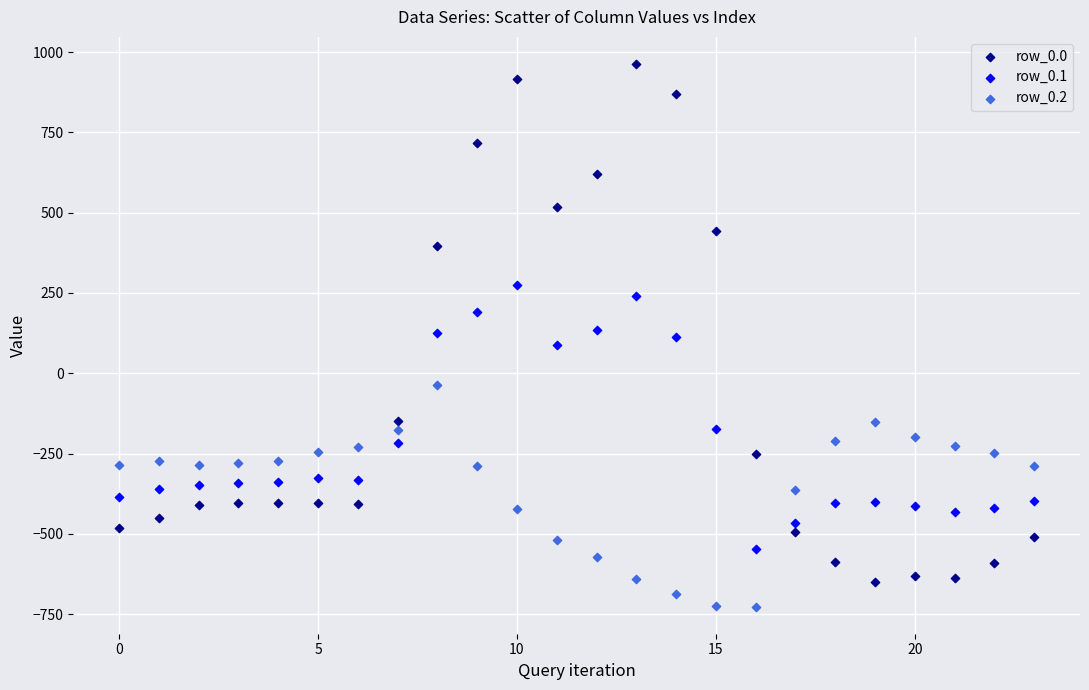

Which series has the largest Y range (max minus min)?

row_0.0